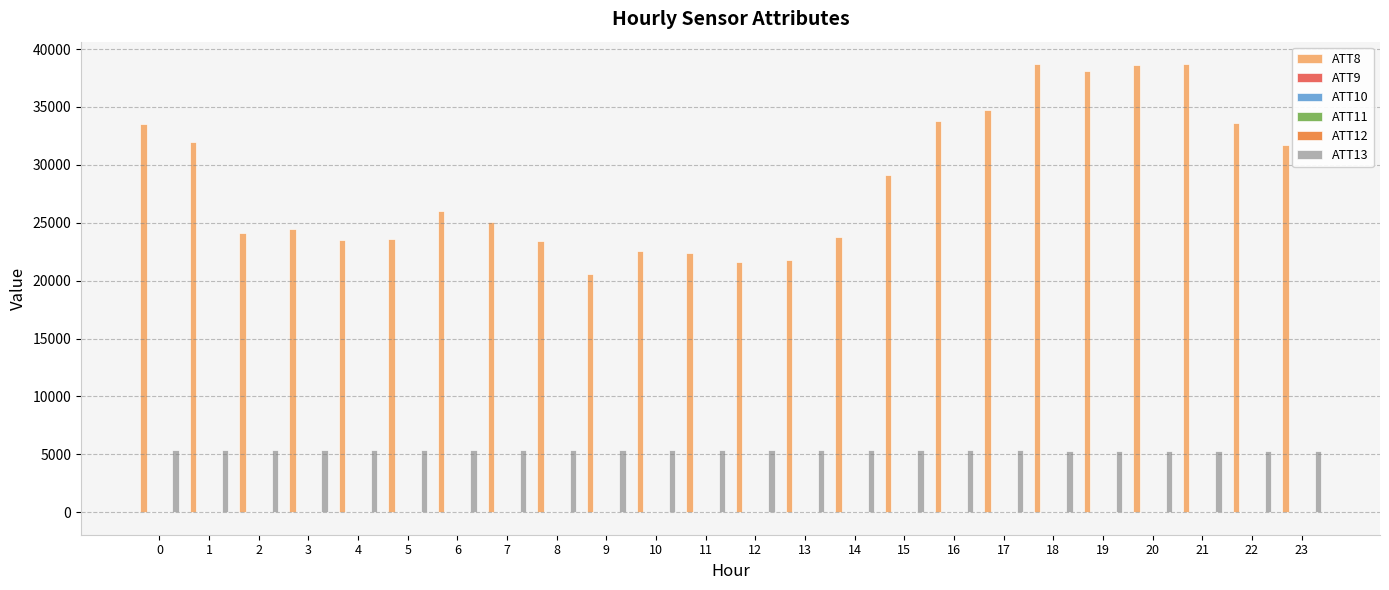

What is the maximum value shown in the chart?

38700.0